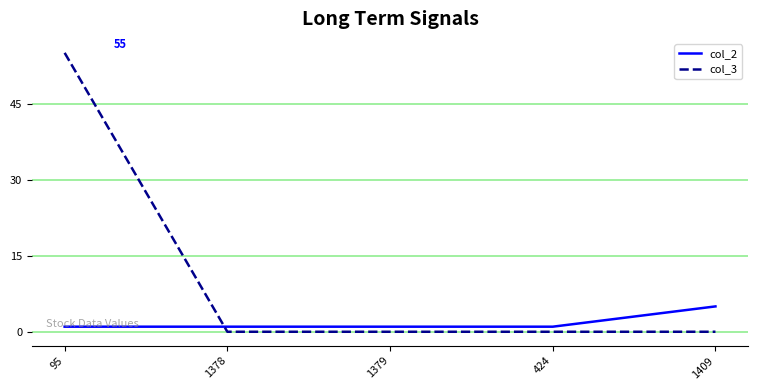

Is it true that col_3 equals 55 at 95?

True